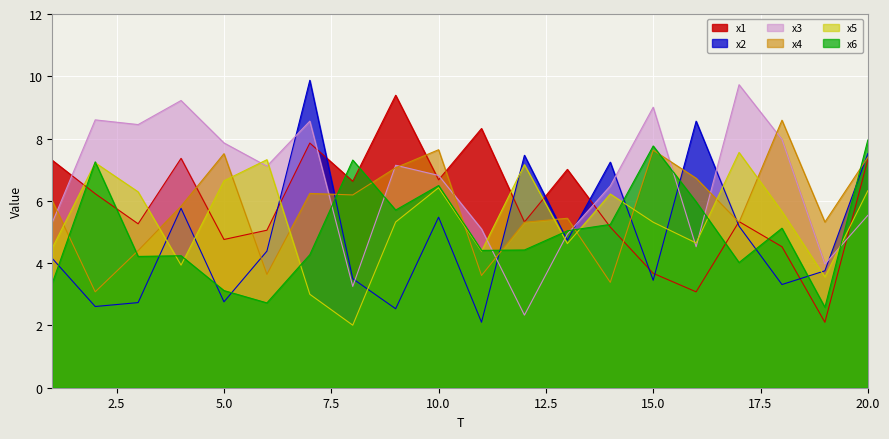

Reading left to right, extract all data points from this chart.

x1: 1=7.3	2=6.2	3=5.3	4=7.4	5=4.8	6=5.1	7=7.9	8=6.6	9=9.4	10=6.7	11=8.3	12=5.3	13=7.0	14=5.2	15=3.7	16=3.1	17=5.3	18=4.5	19=2.1	20=7.3
x2: 1=4.2	2=2.6	3=2.7	4=5.8	5=2.8	6=4.4	7=9.9	8=3.5	9=2.5	10=5.5	11=2.1	12=7.5	13=4.7	14=7.2	15=3.4	16=8.6	17=5.2	18=3.3	19=3.8	20=7.5
x3: 1=5.3	2=8.6	3=8.4	4=9.2	5=7.9	6=7.1	7=8.6	8=3.3	9=7.1	10=6.8	11=5.1	12=2.3	13=4.9	14=6.5	15=9.0	16=4.5	17=9.7	18=8.0	19=4.0	20=5.5
x4: 1=6.0	2=3.1	3=4.4	4=5.8	5=7.5	6=3.6	7=6.2	8=6.2	9=7.1	10=7.6	11=3.6	12=5.3	13=5.4	14=3.4	15=7.6	16=6.7	17=5.3	18=8.6	19=5.3	20=7.4
x5: 1=4.5	2=7.2	3=6.3	4=3.9	5=6.6	6=7.3	7=3.0	8=2.0	9=5.3	10=6.4	11=4.4	12=7.2	13=4.6	14=6.2	15=5.3	16=4.6	17=7.6	18=5.7	19=3.6	20=6.3
x6: 1=3.4	2=7.3	3=4.2	4=4.2	5=3.1	6=2.7	7=4.3	8=7.3	9=5.7	10=6.5	11=4.4	12=4.4	13=5.0	14=5.2	15=7.8	16=6.0	17=4.0	18=5.1	19=2.6	20=8.0